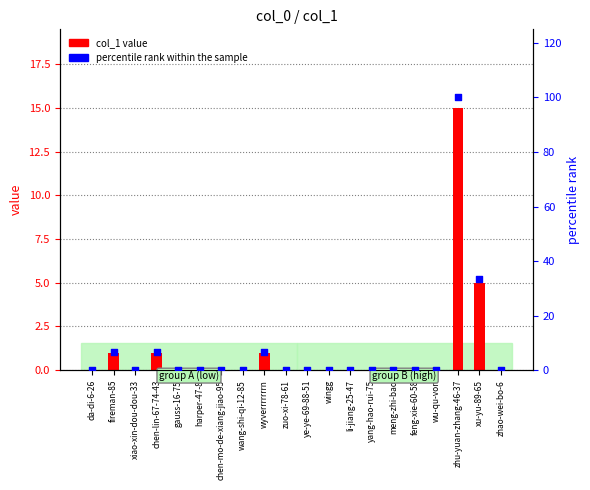

Which series reaches the maximum Y coordinate?

percentile rank within the sample